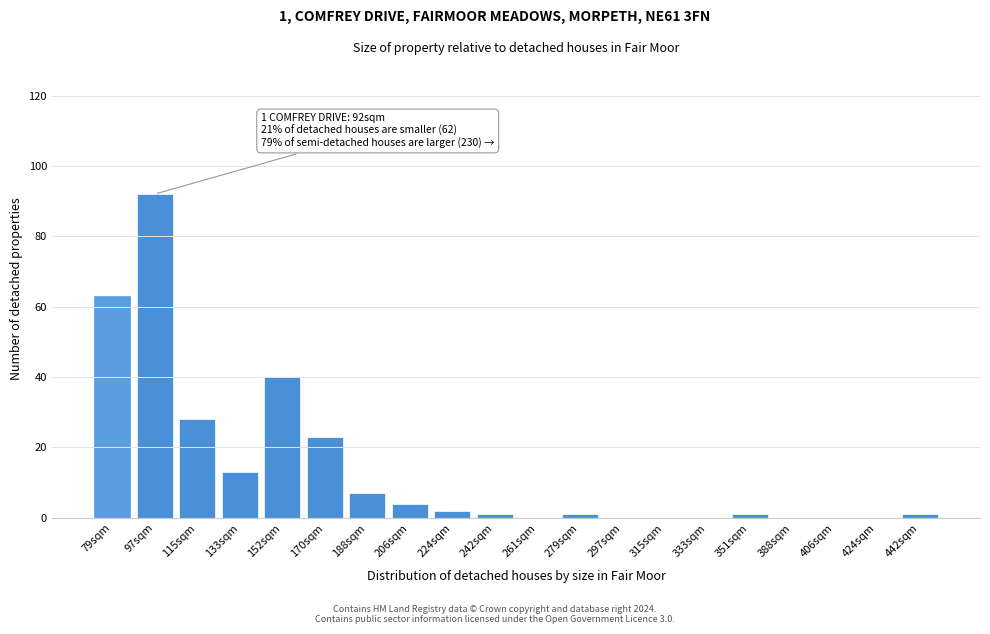

Reading right to left, list all the values displayed in this chart.

442sqm=1	424sqm=0	406sqm=0	388sqm=0	351sqm=1	333sqm=0	315sqm=0	297sqm=0	279sqm=1	261sqm=0	242sqm=1	224sqm=2	206sqm=4	188sqm=7	170sqm=23	152sqm=40	133sqm=13	115sqm=28	97sqm=92	79sqm=63